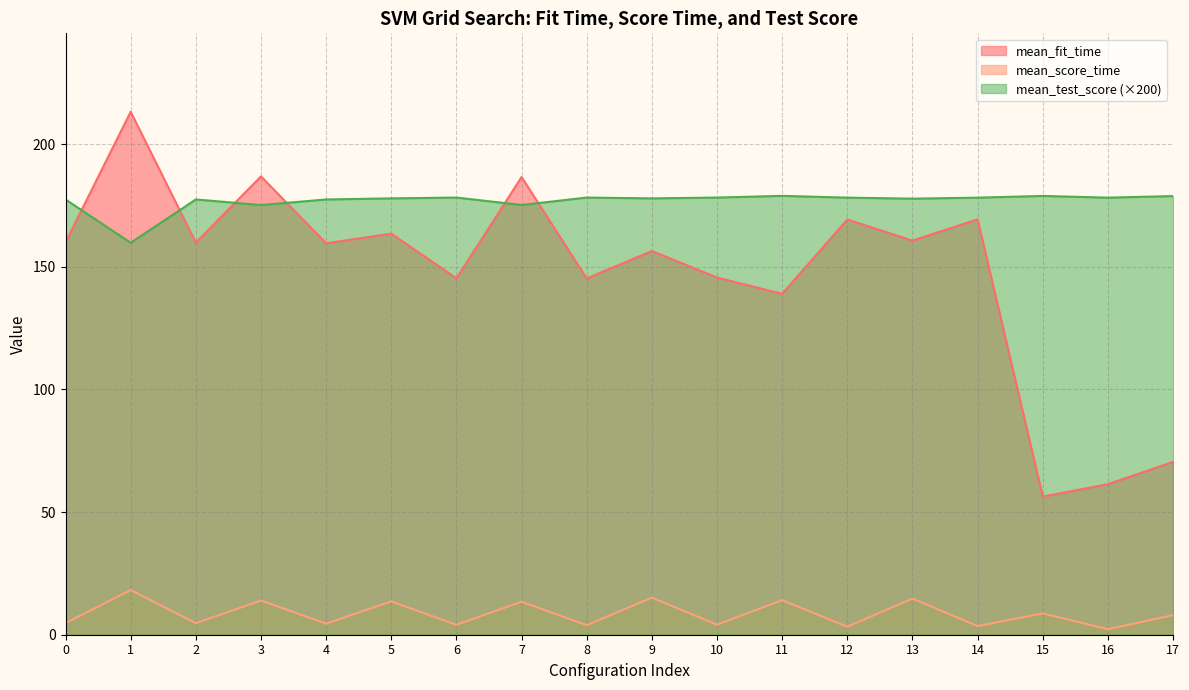

Reading left to right, transcribe all the data shown in this chart.

mean_fit_time: 0=160.0	1=213.2	2=159.9	3=186.8	4=159.6	5=163.5	6=145.3	7=186.6	8=145.2	9=156.4	10=145.6	11=139.0	12=169.3	13=160.7	14=169.3	15=56.3	16=61.4	17=70.5
mean_score_time: 0=4.7	1=18.2	2=4.7	3=14.0	4=4.5	5=13.6	6=4.0	7=13.4	8=3.9	9=15.1	10=4.1	11=14.1	12=3.3	13=14.7	14=3.5	15=8.7	16=2.3	17=8.0
mean_test_score: 0=177.4	1=159.8	2=177.4	3=175.2	4=177.4	5=177.9	6=178.2	7=175.2	8=178.2	9=177.9	10=178.2	11=178.9	12=178.2	13=177.8	14=178.2	15=178.9	16=178.2	17=178.8